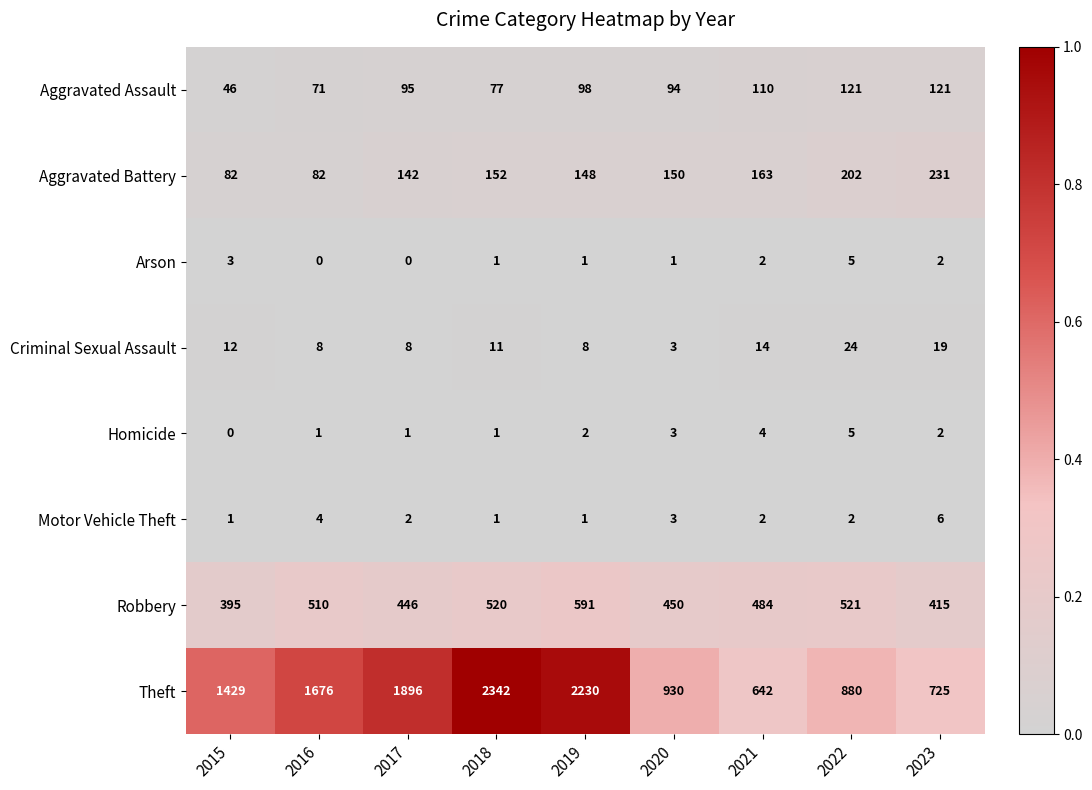

At which label does Arson first exceed 1?

2015